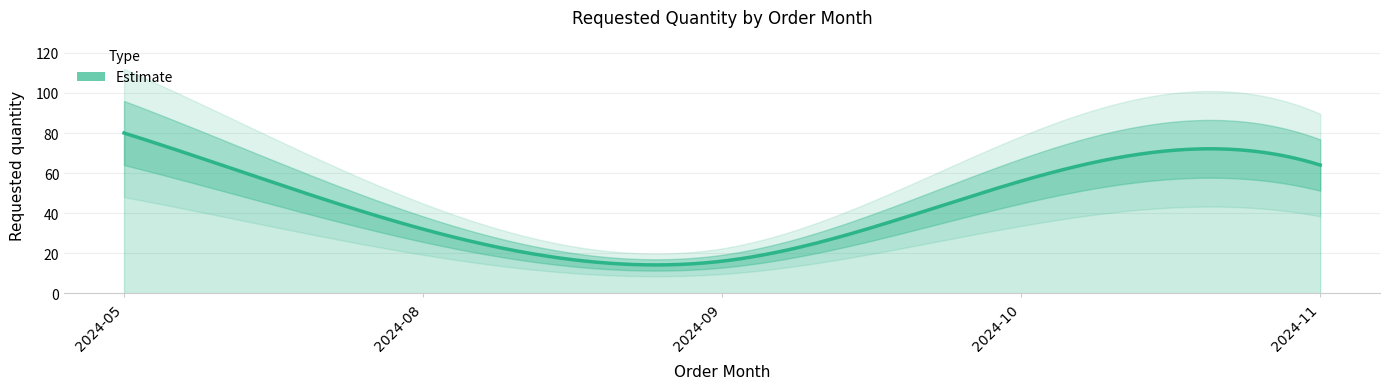

What is the value of the 4th point from the left?

56